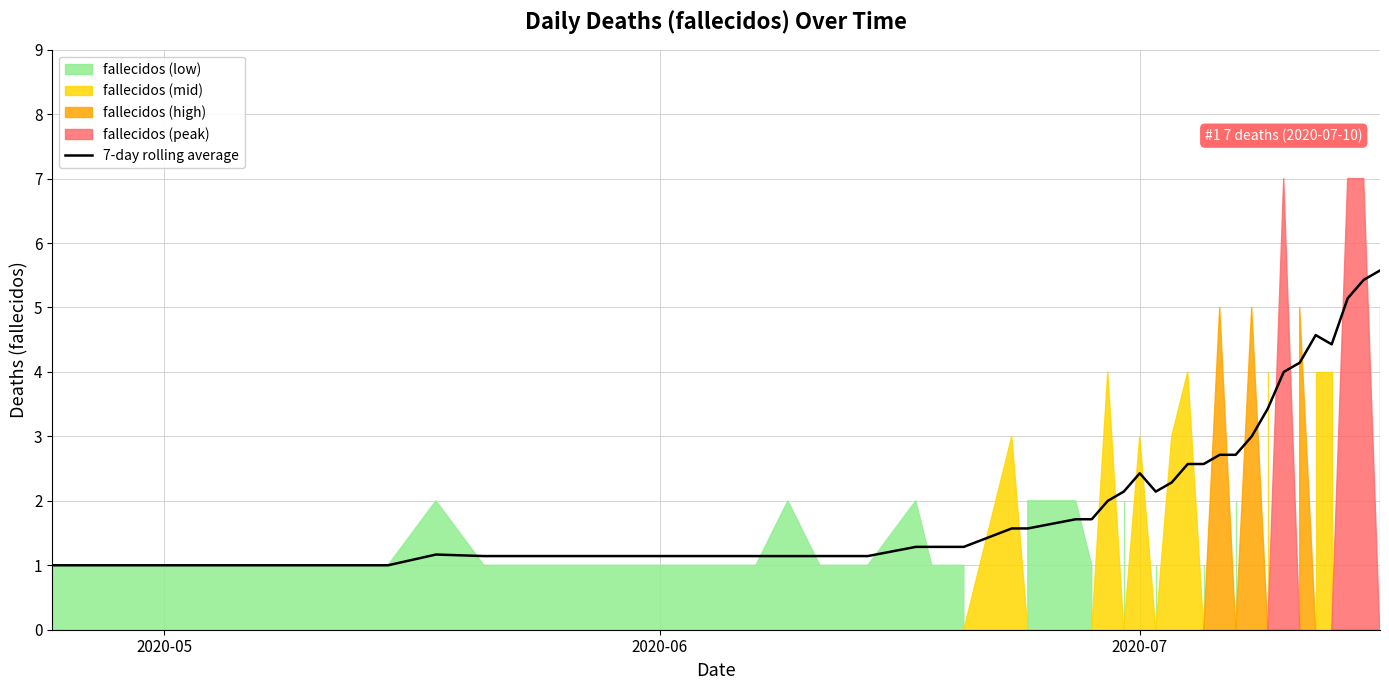

What is the minimum value for 7-day rolling average?

1.0